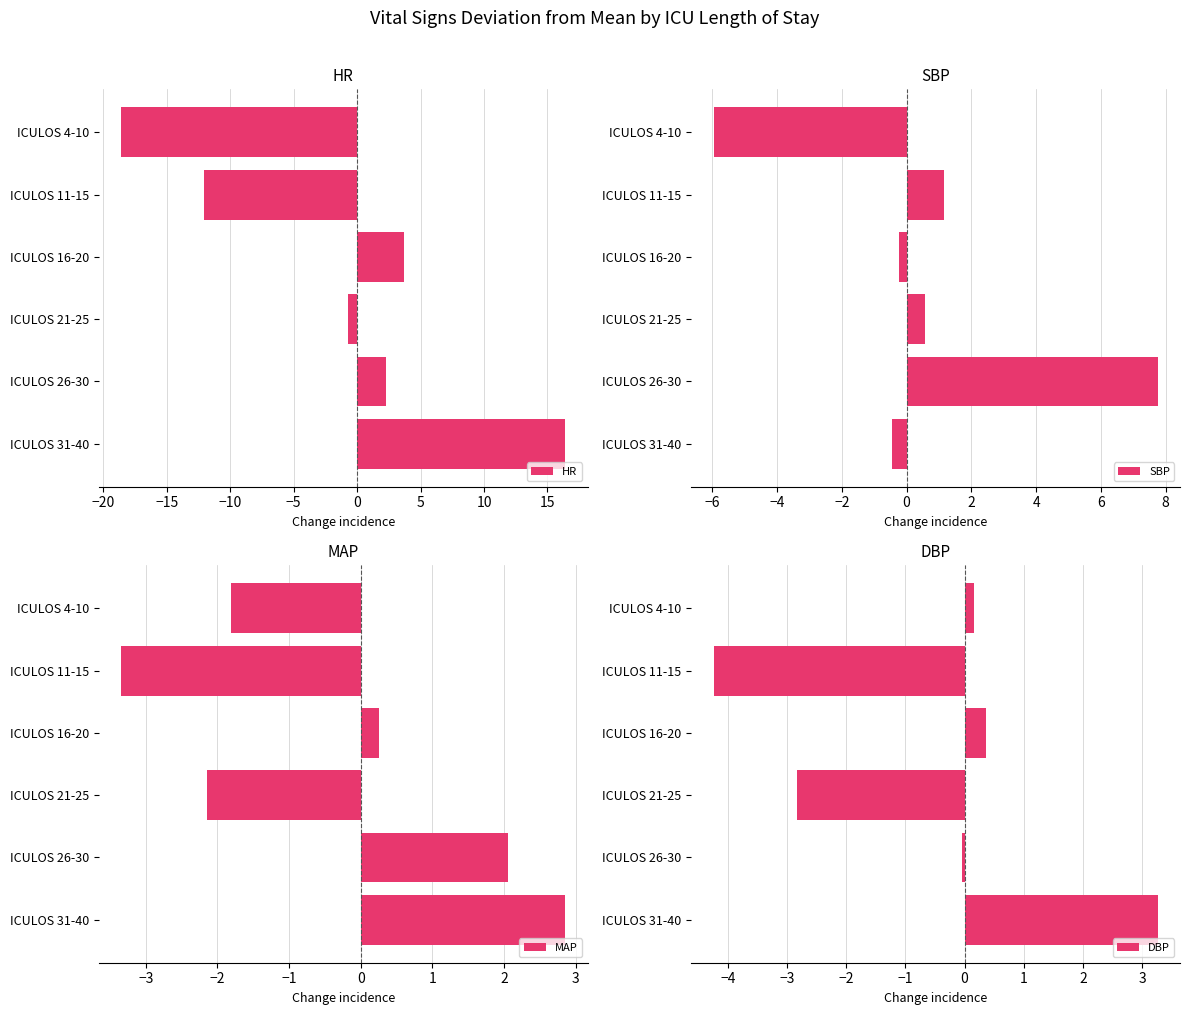

Is it true that SBP equals 7.8 at ICULOS 26-30?

True